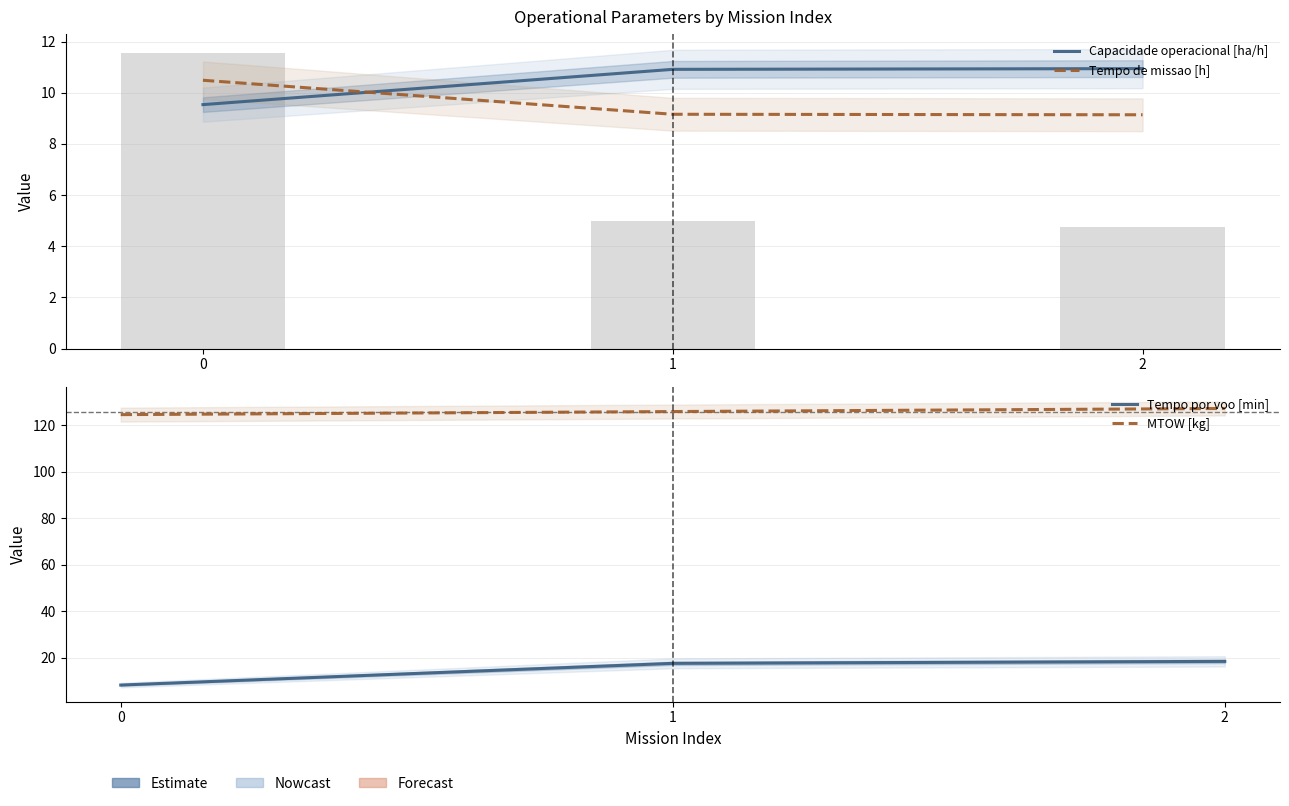

Rank the categories by MTOW [kg] value from lowest to highest.

0, 1, 2